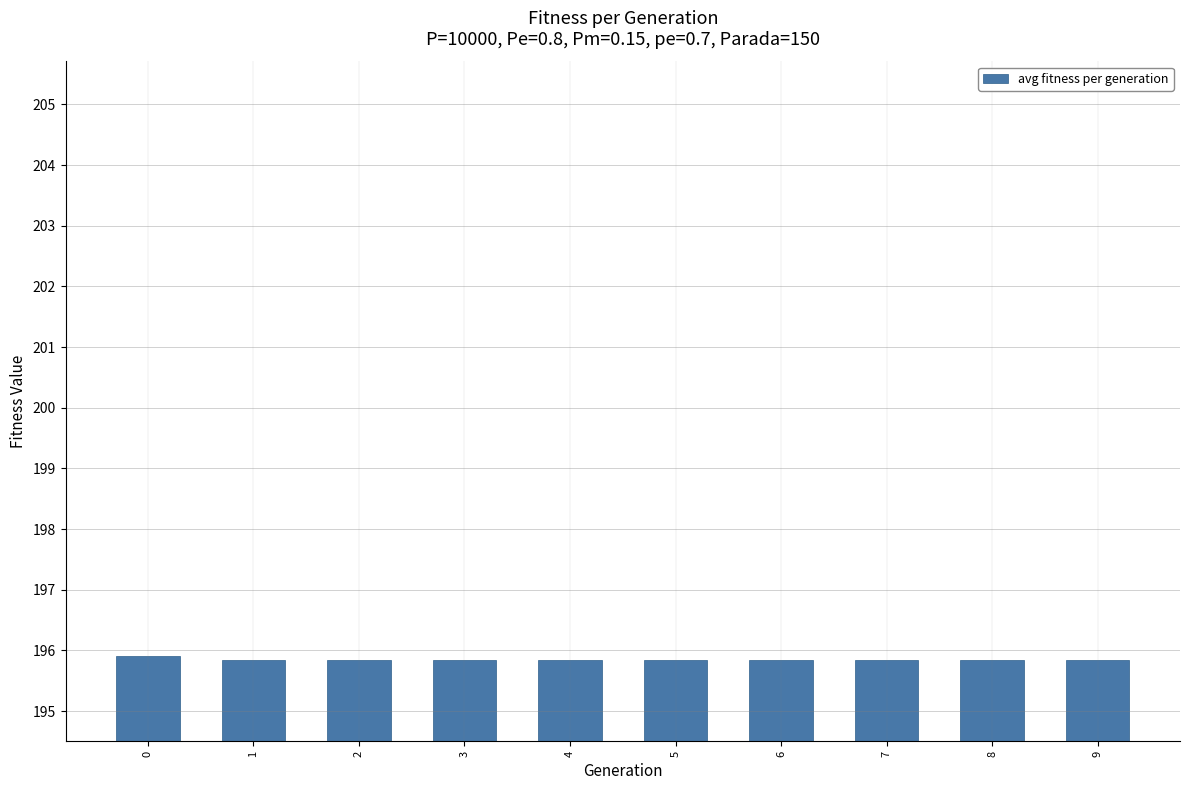

What is the greatest value displayed?

195.9